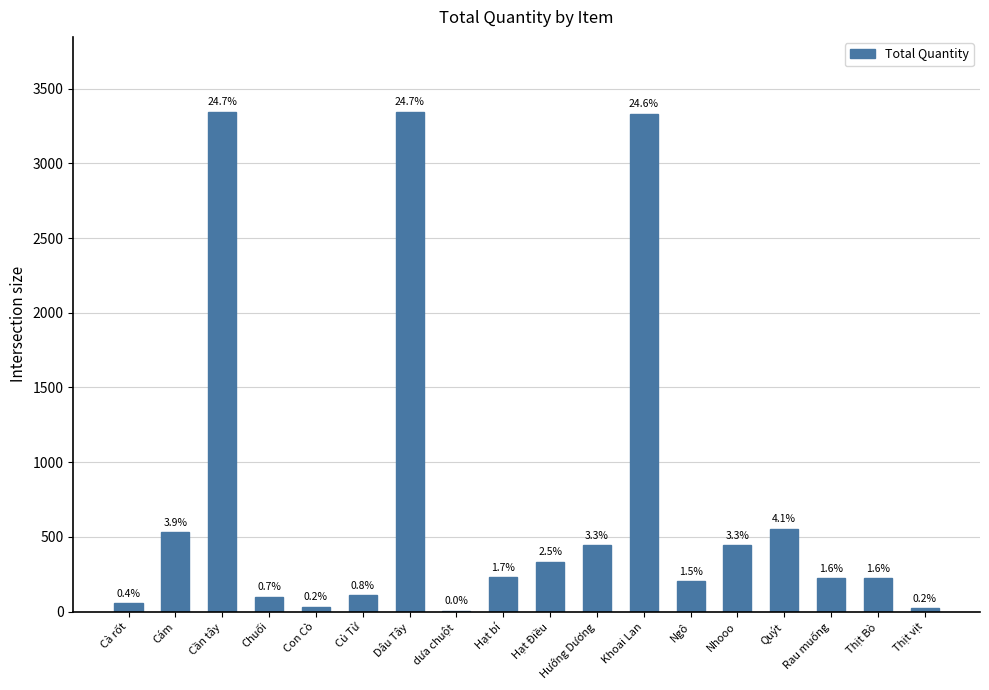

Which has a higher value, Chuối or Cần tây?

Cần tây